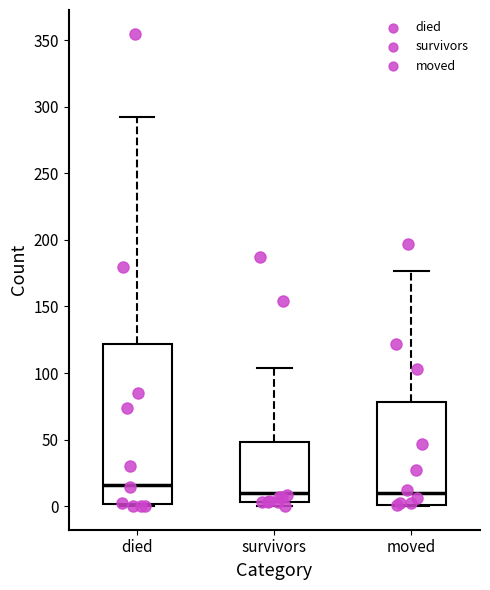

Where does the upper whisker of the box for moved end on the y-axis? The values are not printed on the chart, so give them approximately, as read against the axis.

175